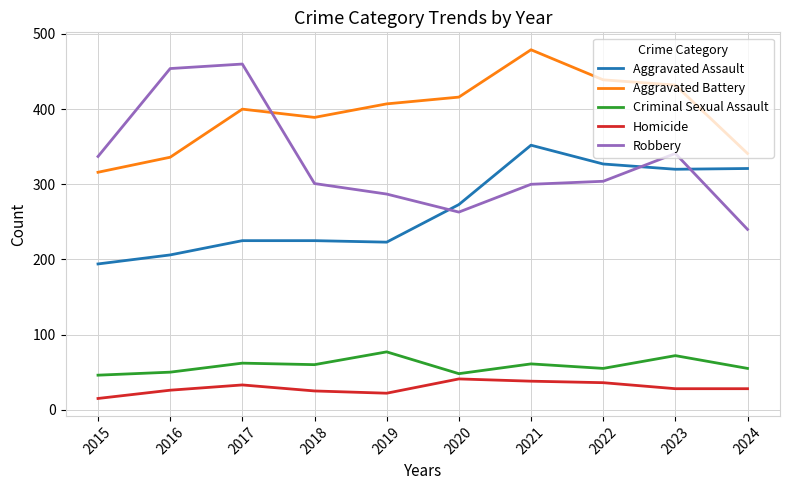

The value of Aggravated Assault at 2017 is 390. True or false?

False